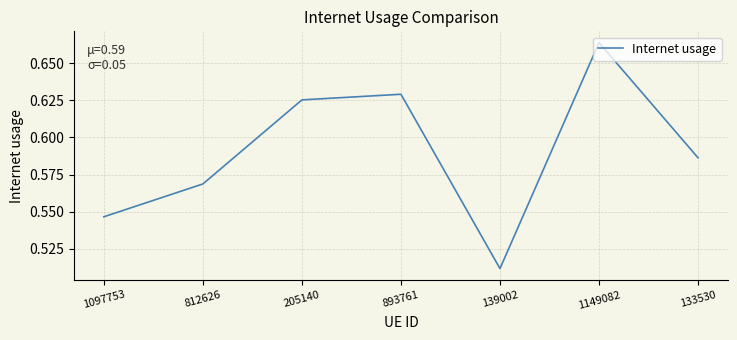

At which label is the value closest to 0?

139002